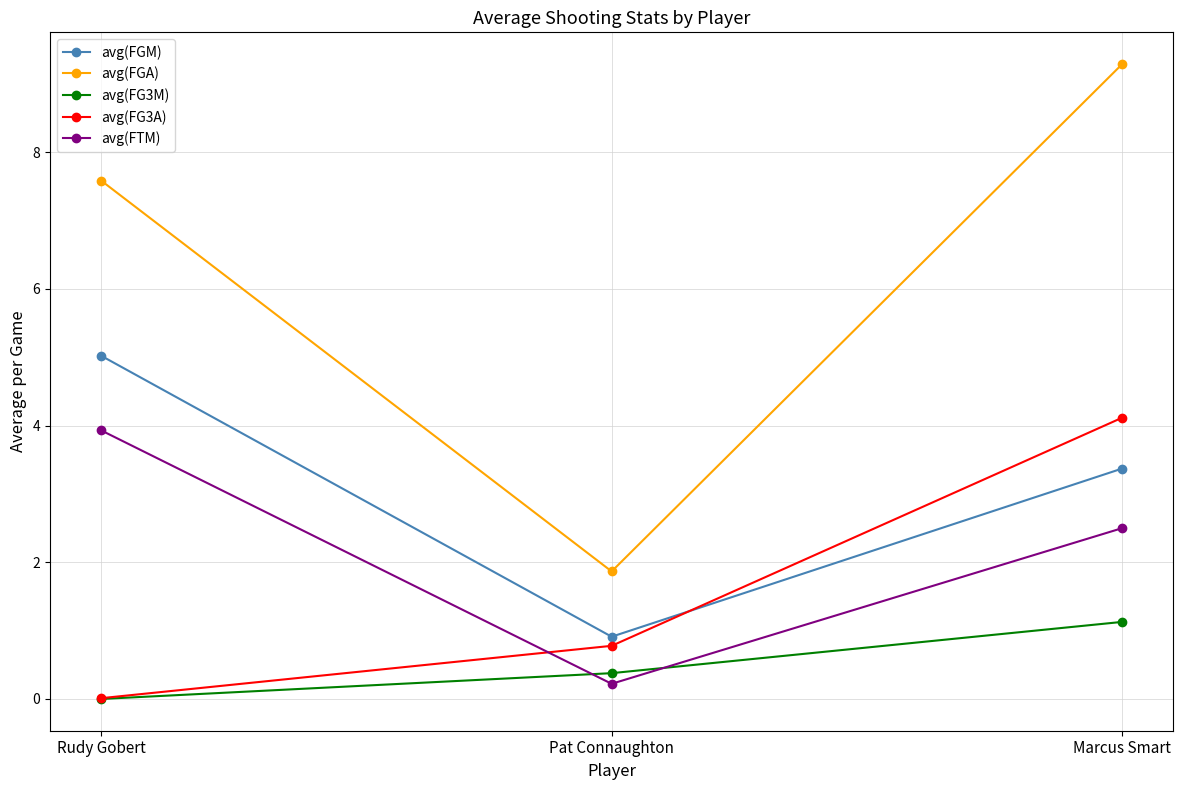

At which category is the sum across all series the highest?

Marcus Smart